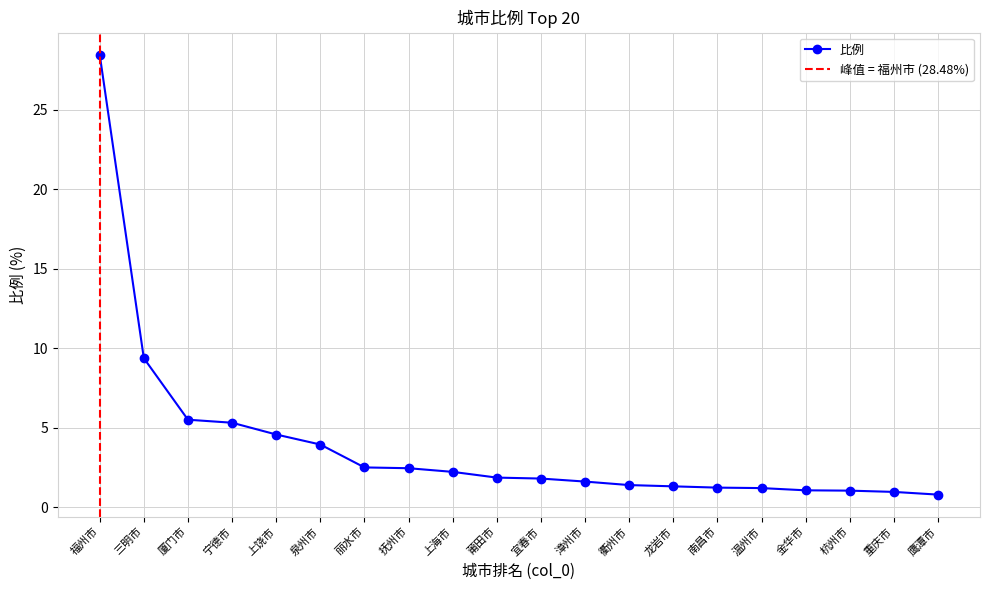

What is the smallest value displayed?

0.8